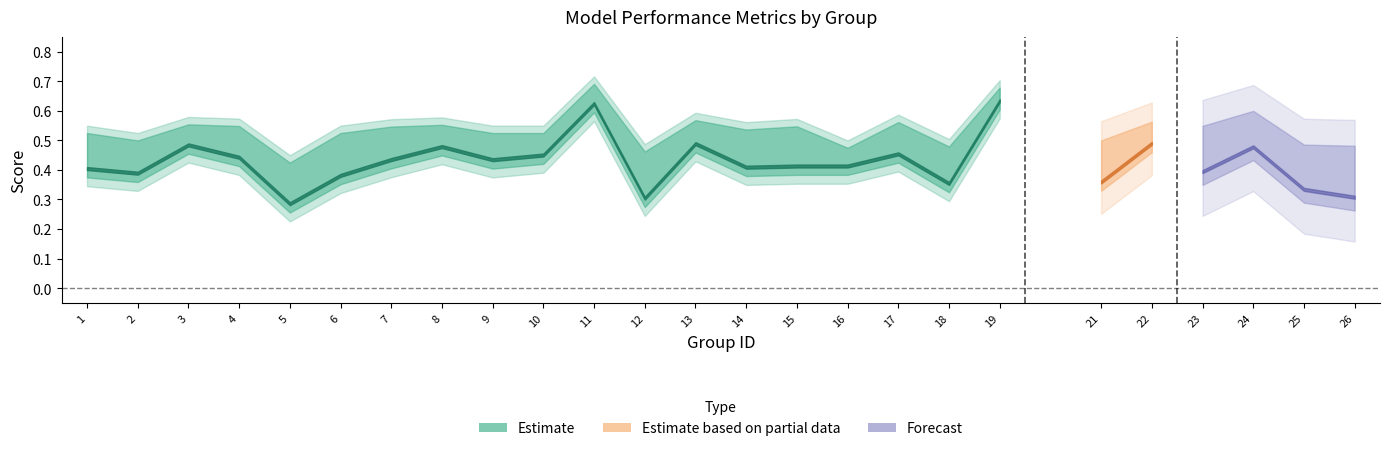

How many lines are shown in the chart?

3